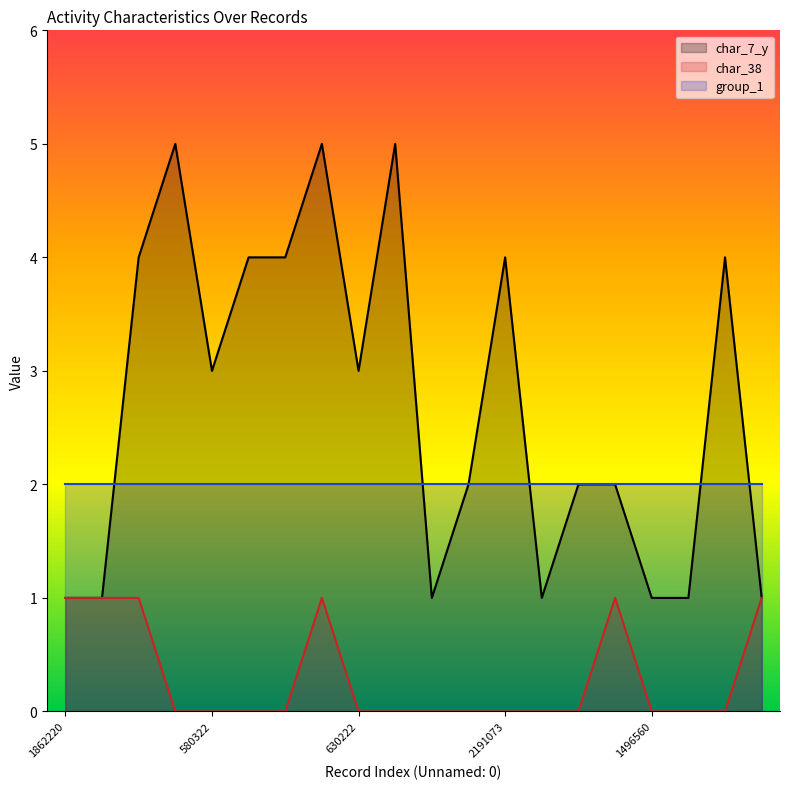

How many lines are shown in the chart?

3